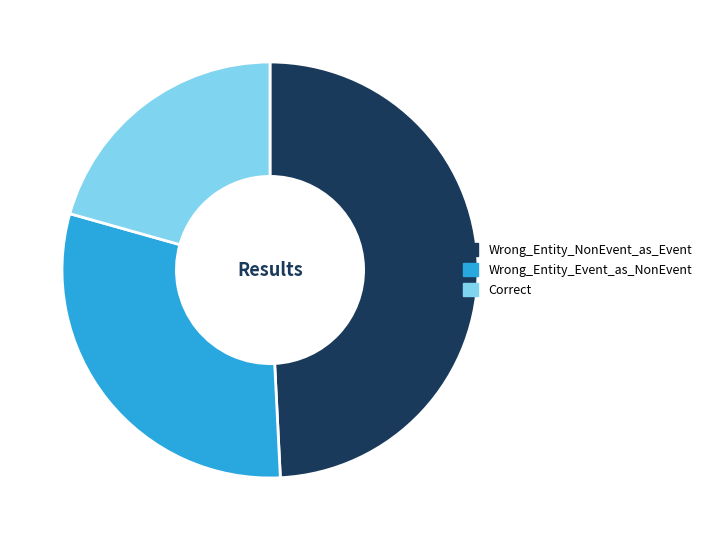

Which category has the biggest portion of the pie?

Wrong_Entity_NonEvent_as_Event